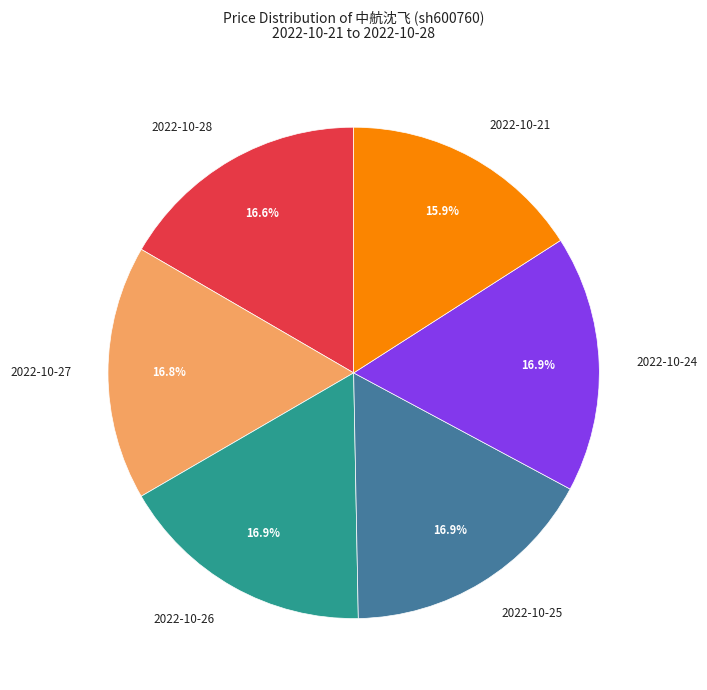

To the nearest percent, what is the combined percentage of 2022-10-24 and 2022-10-21?

33%